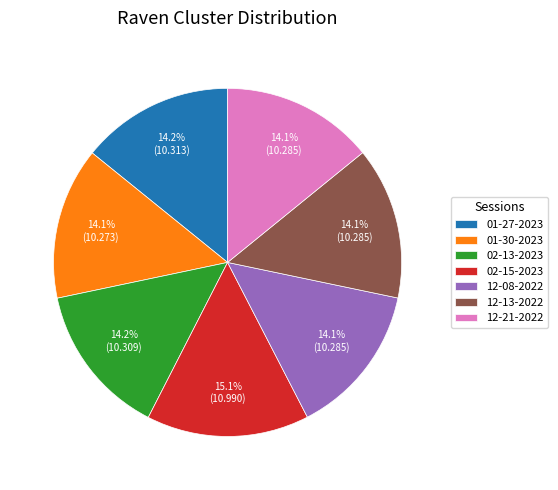

What is the total percentage of 12-21-2022 and 02-13-2023?

28.3%